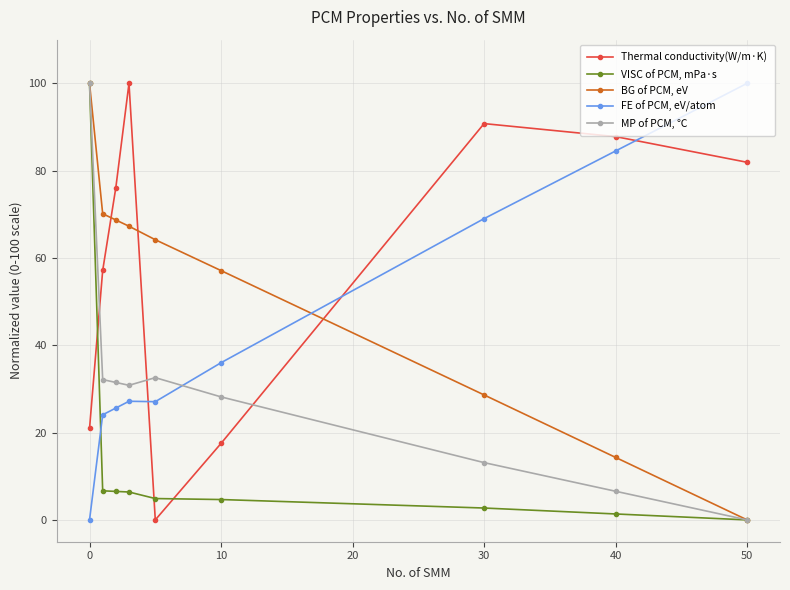

Rank the series by their average value, from lowest to highest.

VISC of PCM, mPa·s, MP of PCM, ℃, FE of PCM, eV/atom, BG of PCM, eV, Thermal conductivity(W/m·K)